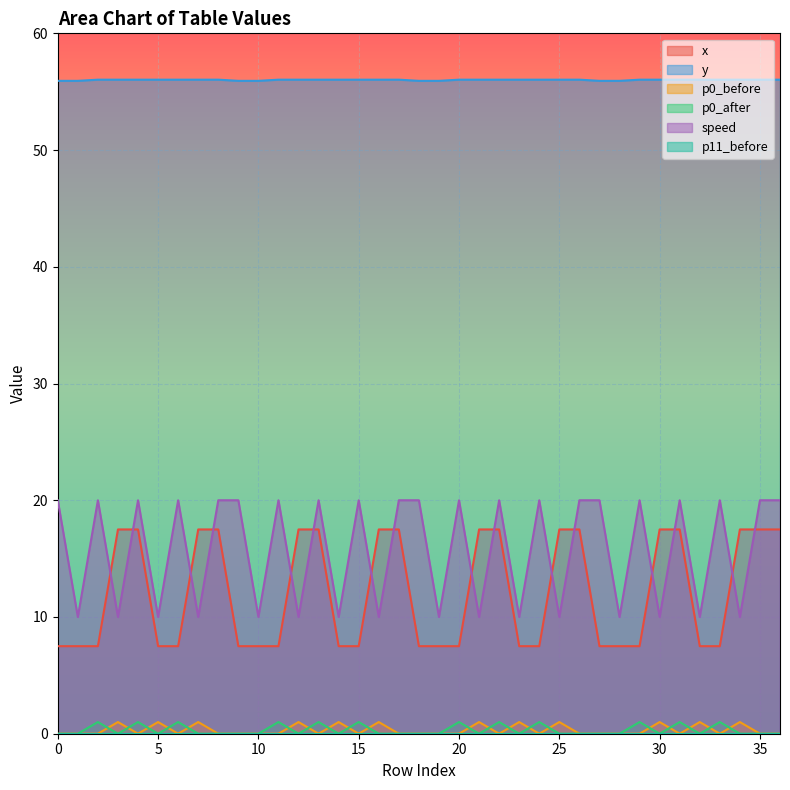

Which series has the largest range (max minus min)?

x